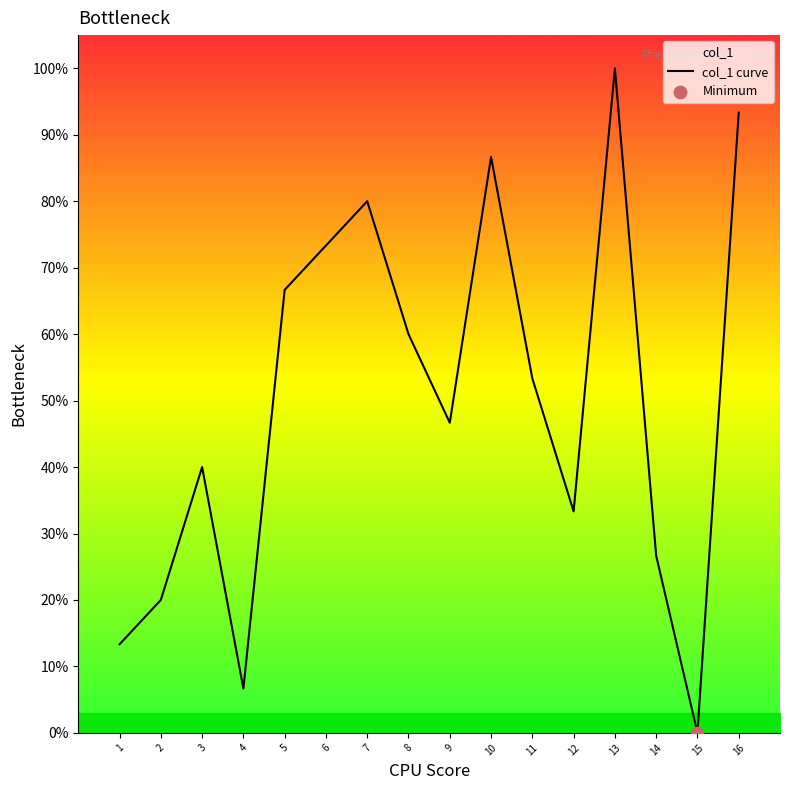

Which has a higher value, 8 or 16?

16